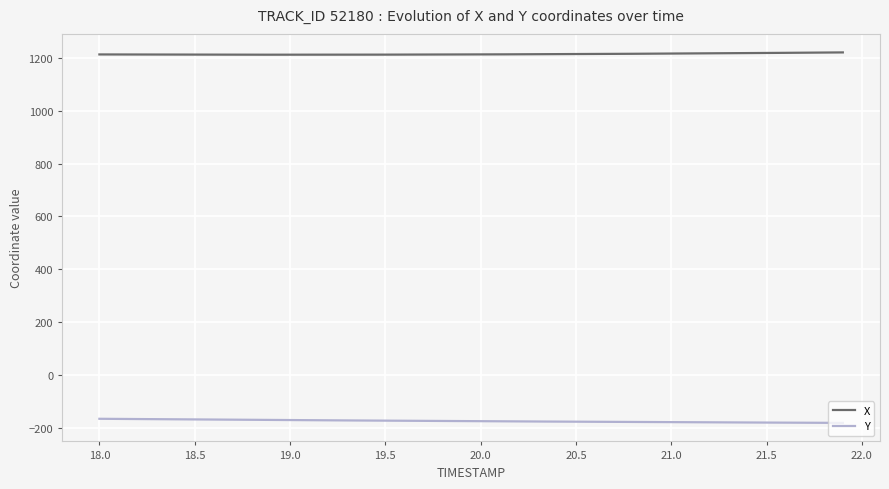

List the series in order of their peak value, lowest first.

Y, X